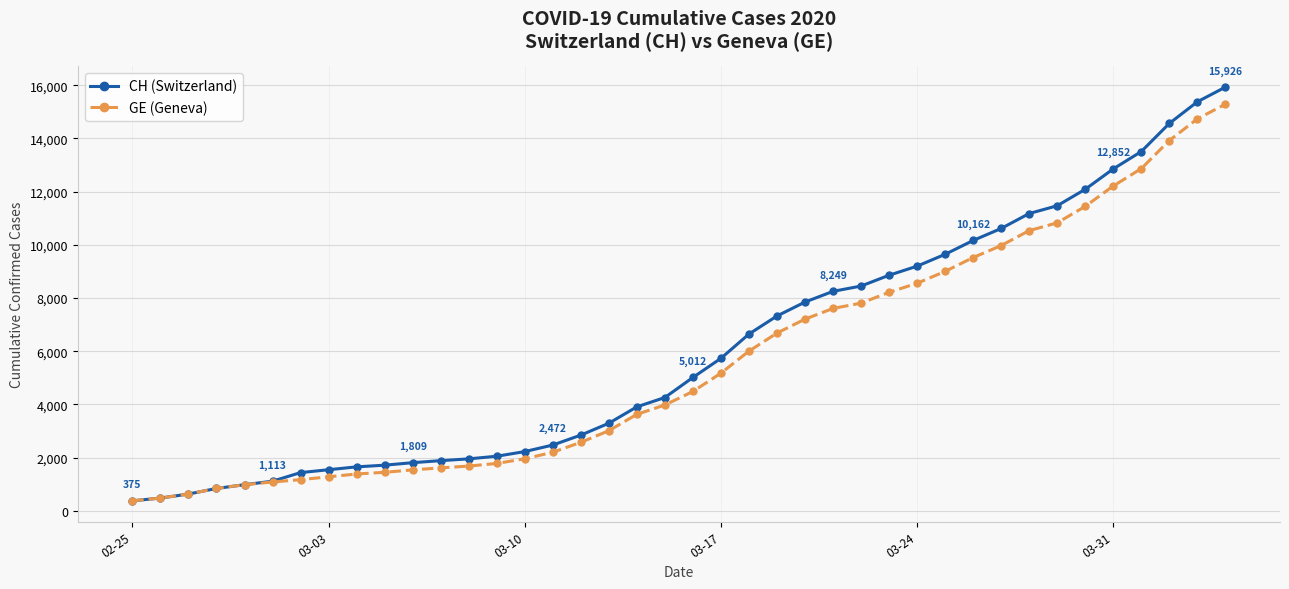

Does the chart display data point markers on the line(s)?

Yes